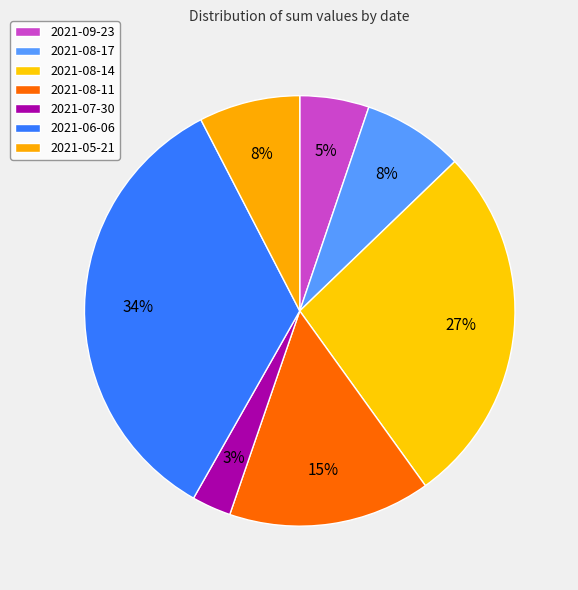

Count the number of slices in the pie.

7